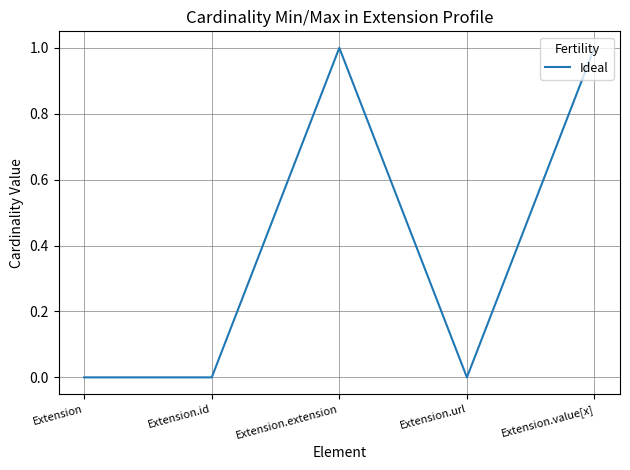

Reading left to right, transcribe all the data shown in this chart.

0	0	1	0	1